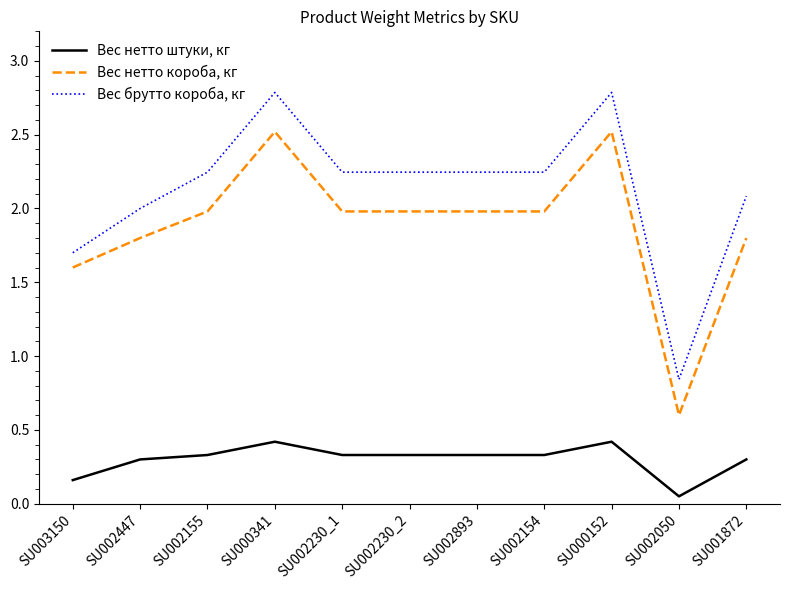

True or false: Вес нетто короба, кг has a value of 1.8 at SU001872.

True